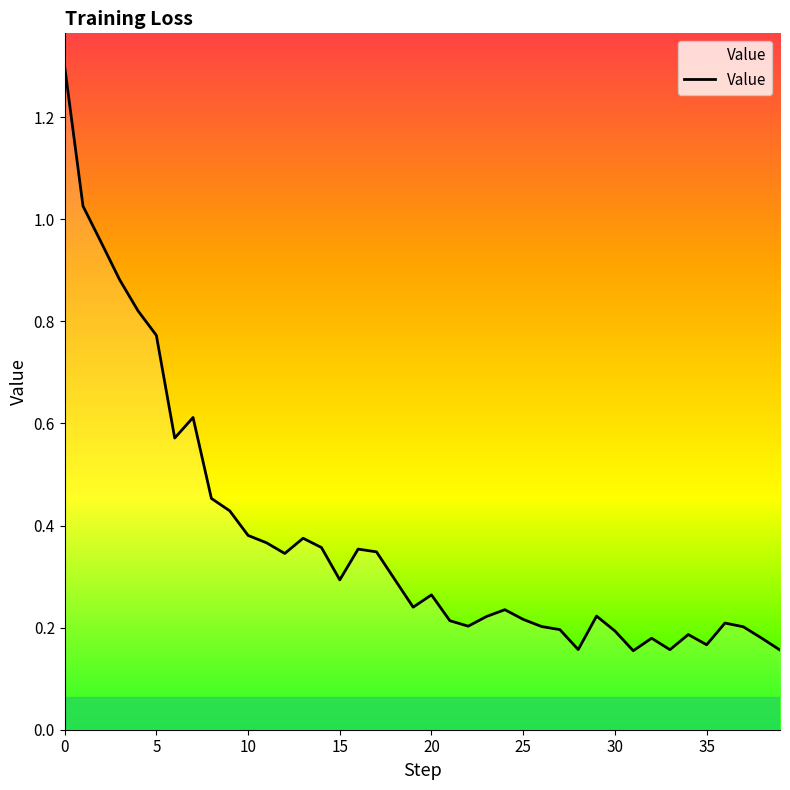

What is the maximum value shown in the chart?

1.3